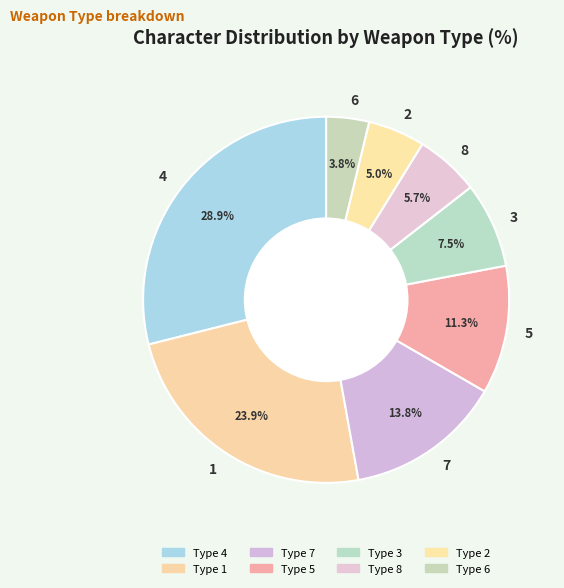

To the nearest percent, what percentage of the pie is 2?

5%